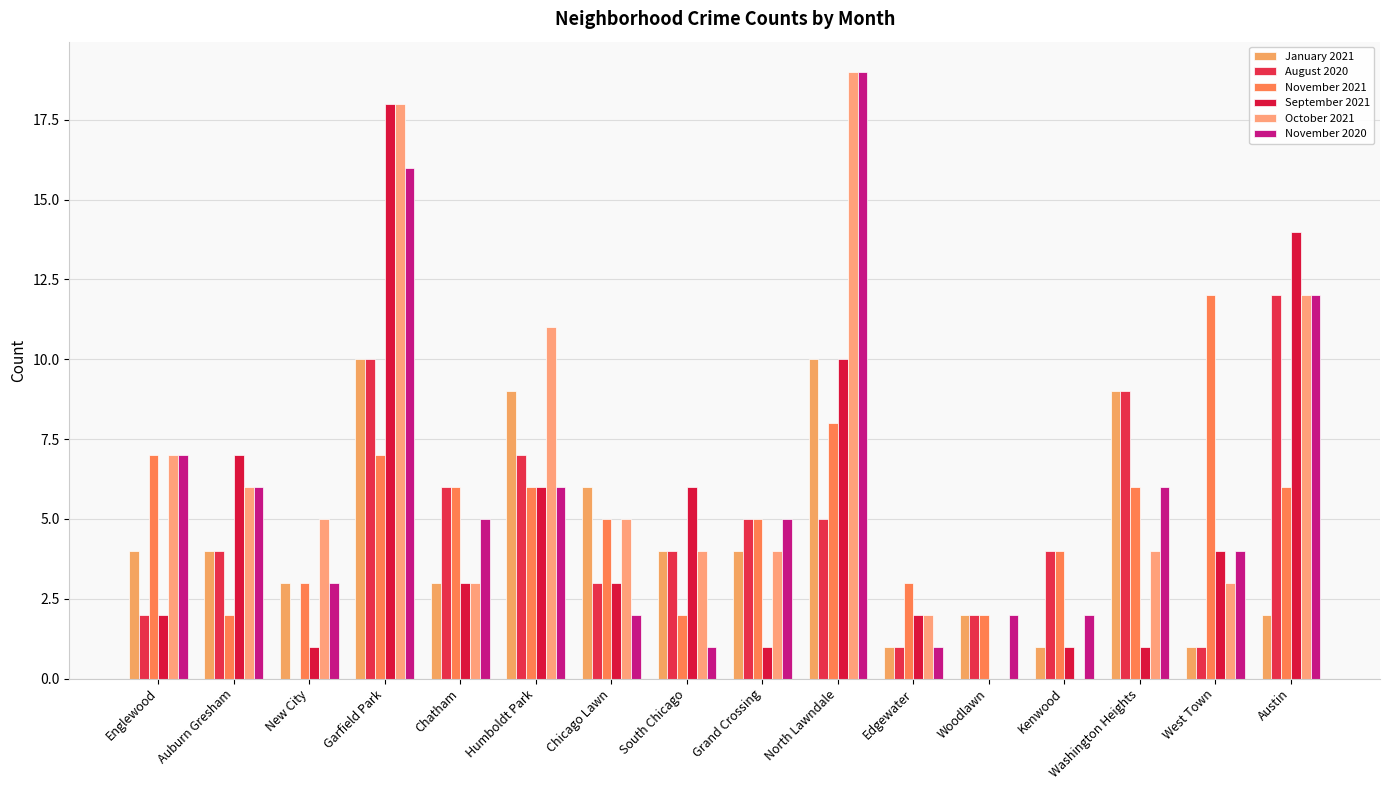

At how many categories does at least one series exceed 3?

14